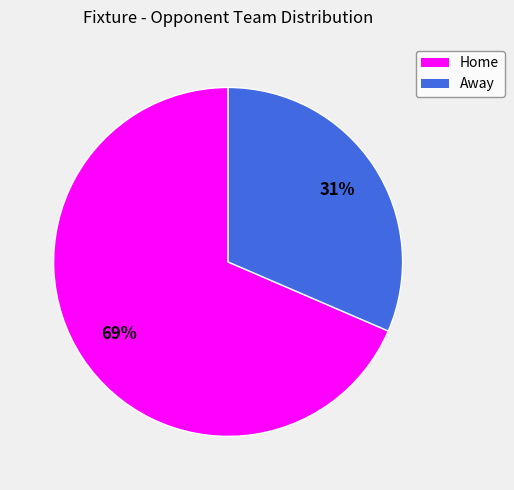

Is there any slice that represents more than half of the pie?

Yes